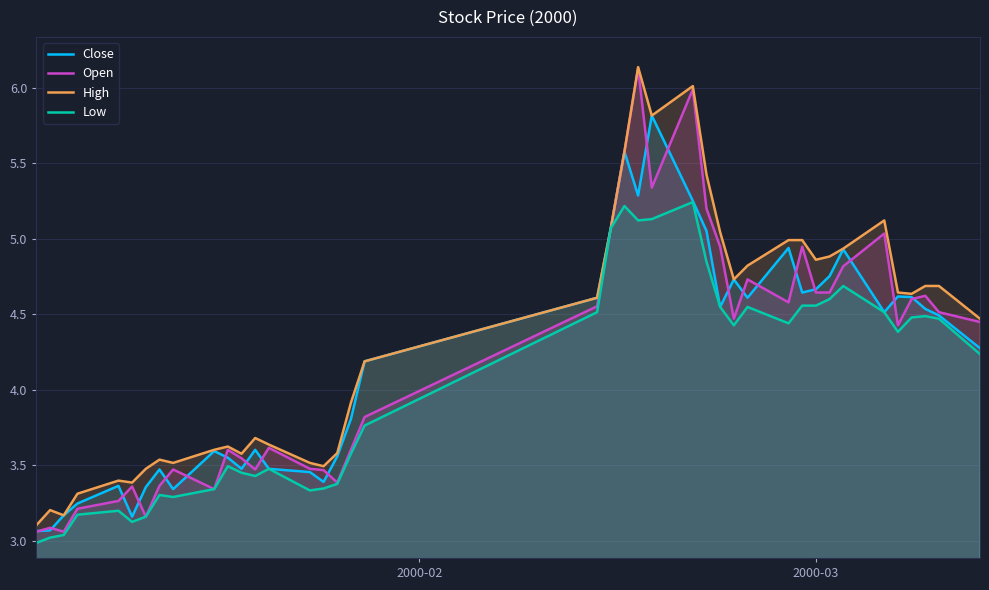

Which series has the widest spread of values?

Open